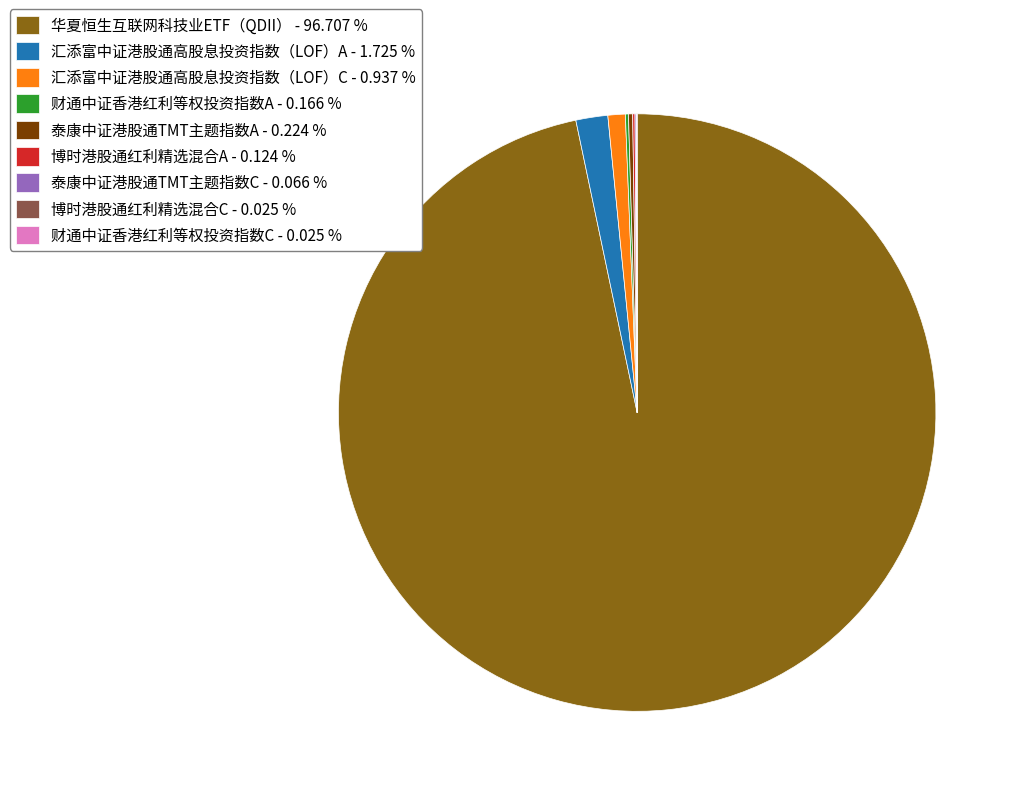

Is there any slice that represents more than half of the pie?

Yes